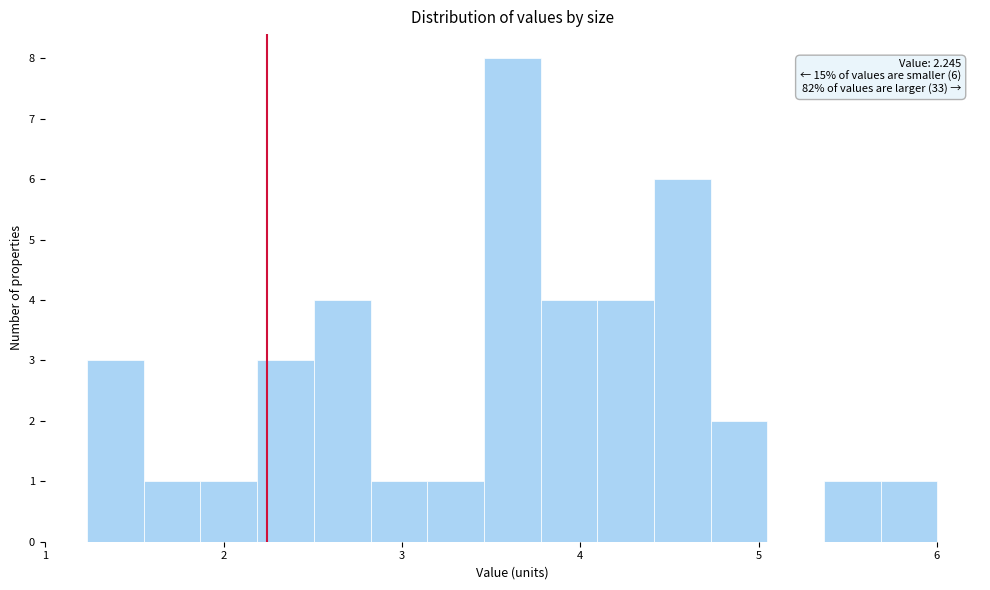

Read against the x-axis, roughly where is the centre of the tallest bar?

3.6